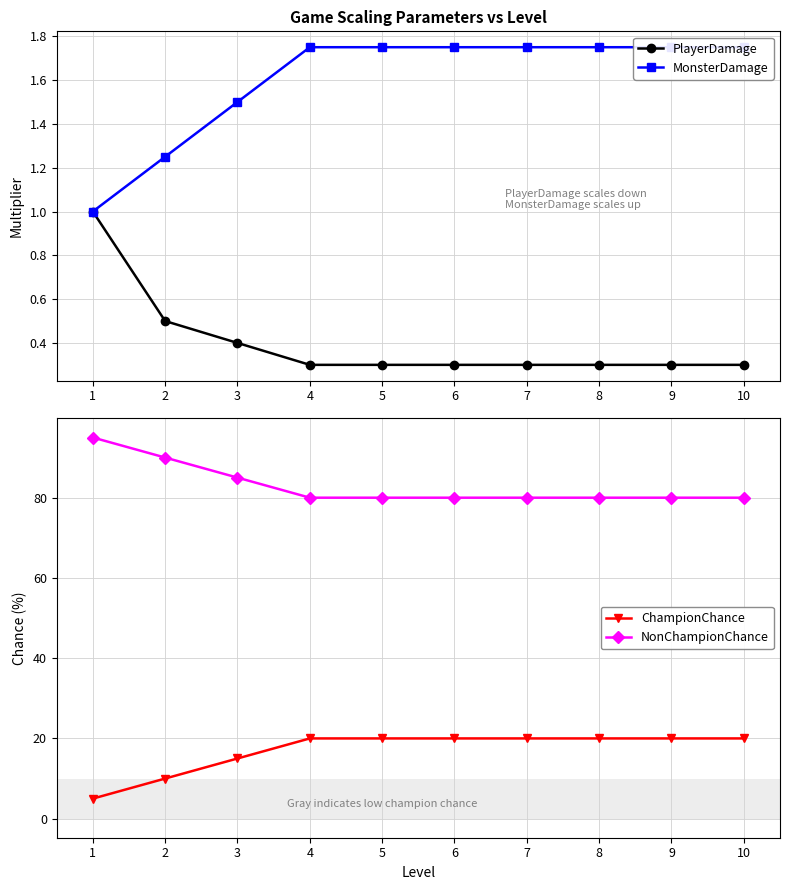

At which label does NonChampionChance reach its peak?

1